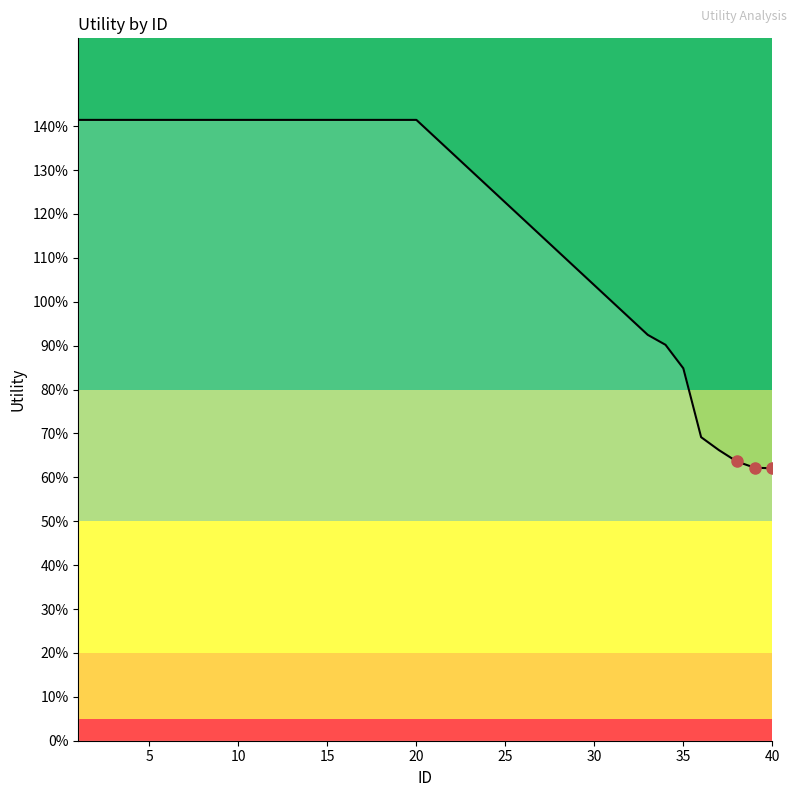

What is the maximum value shown in the chart?

1.4